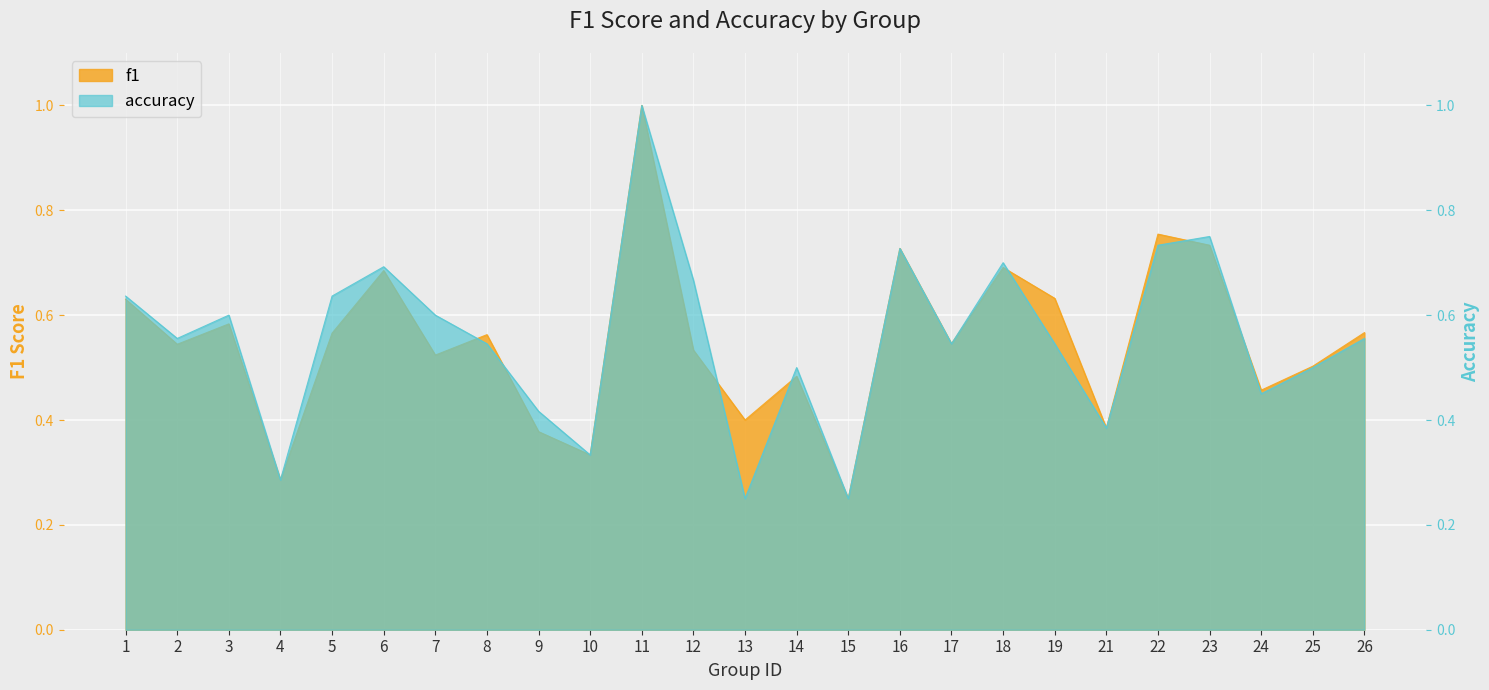

Between which two adjacent categories do accuracy and f1 first intersect?

7 and 8